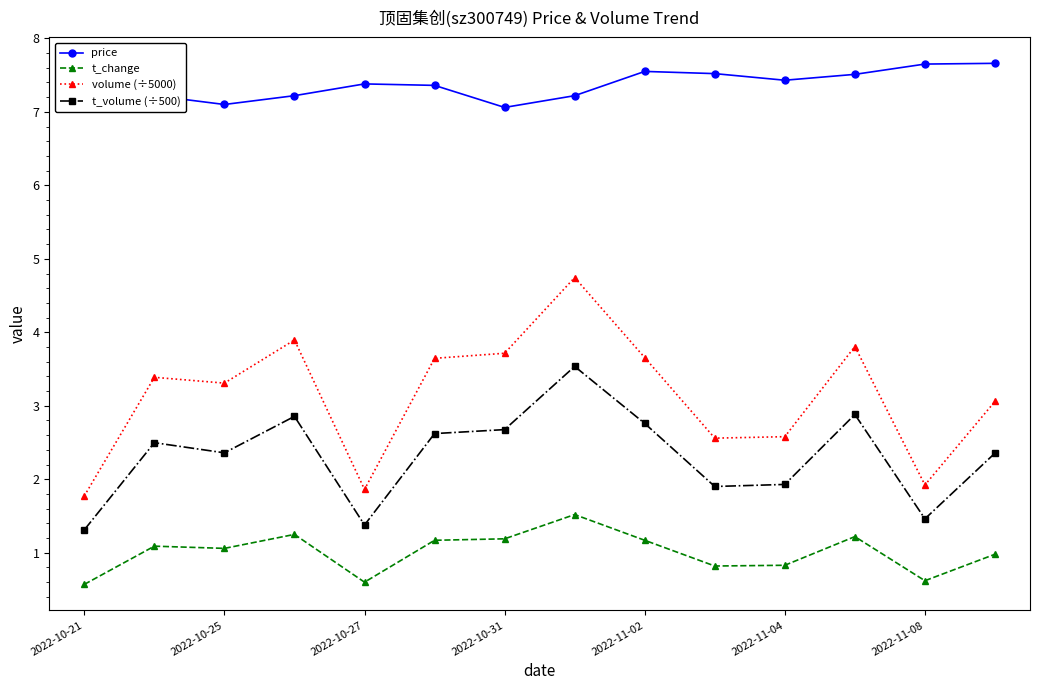

Does the chart display data point markers on the line(s)?

Yes